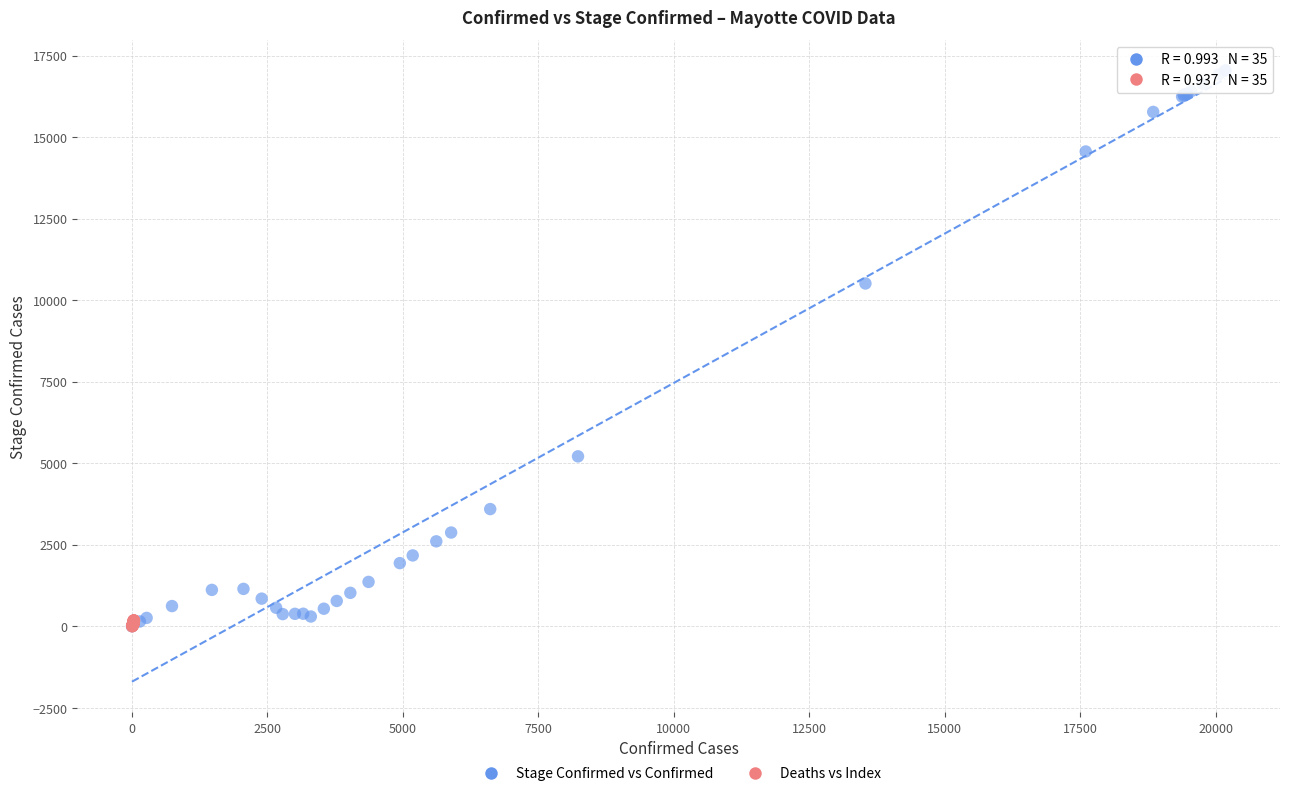

Which series has the largest Y range (max minus min)?

Stage Confirmed vs Confirmed